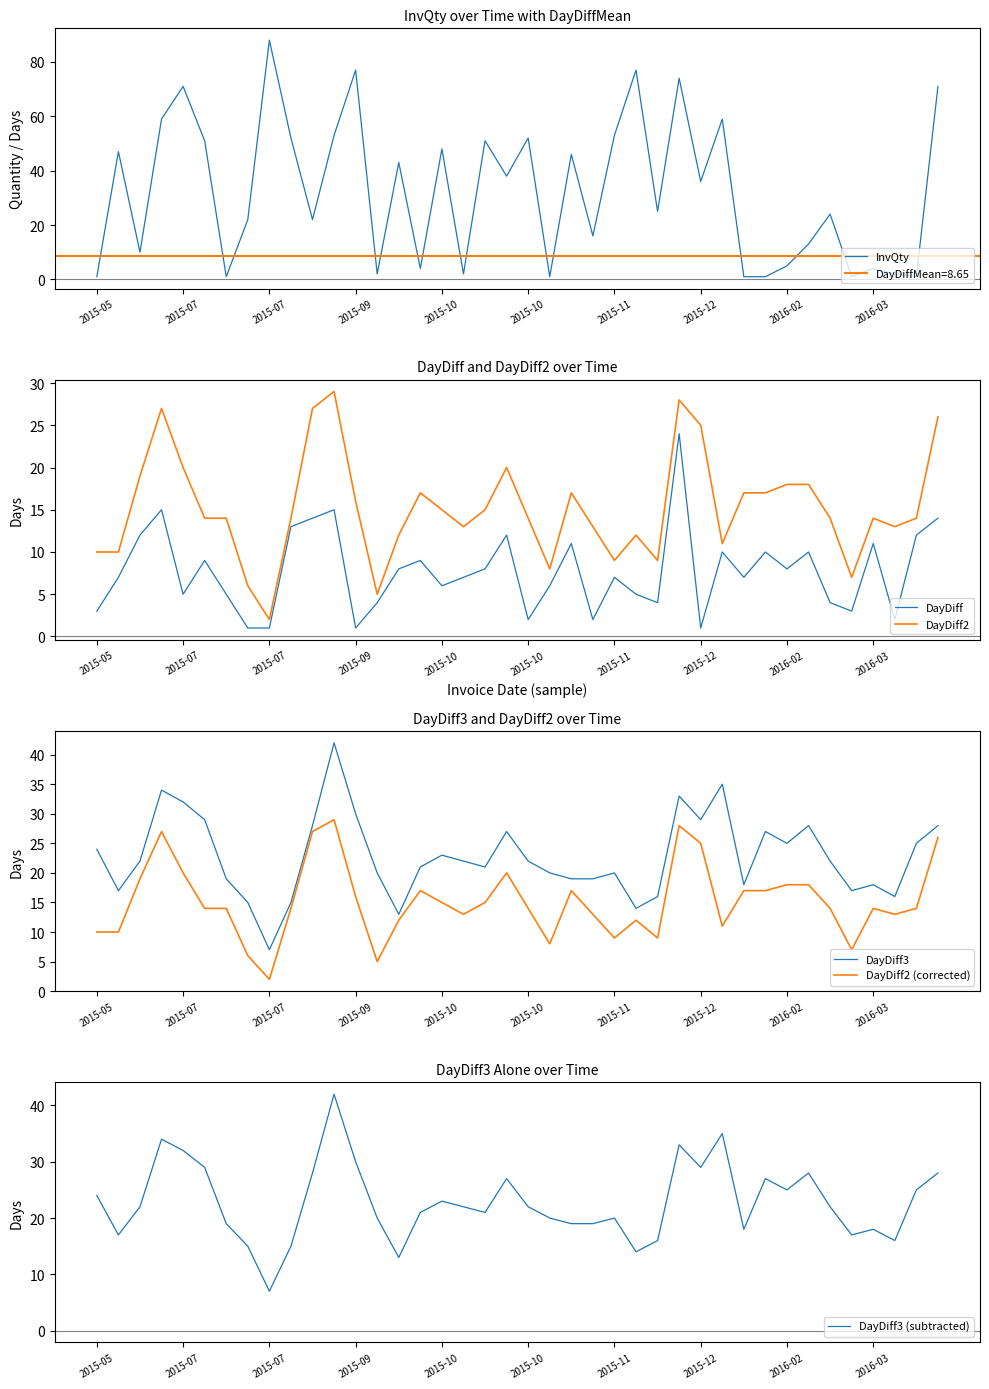

What is the total value across all series at 25?

134